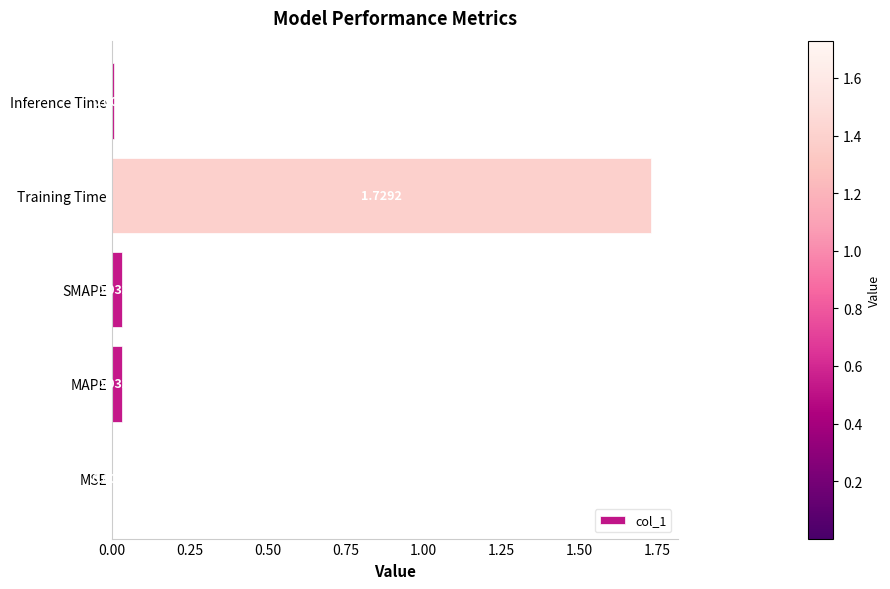

How many distinct data groups are displayed?

1